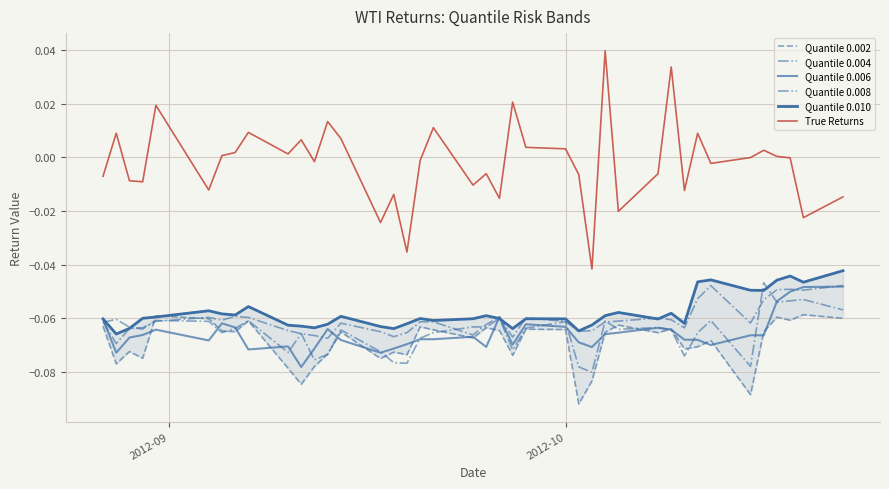

What is the average value of the Quantile 0.008 series?

-0.1